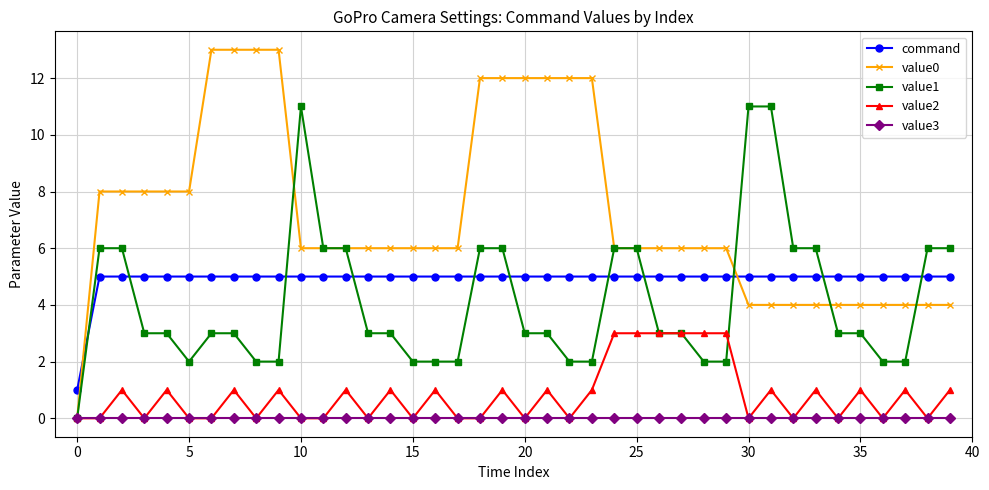

How many series are shown in this chart?

5